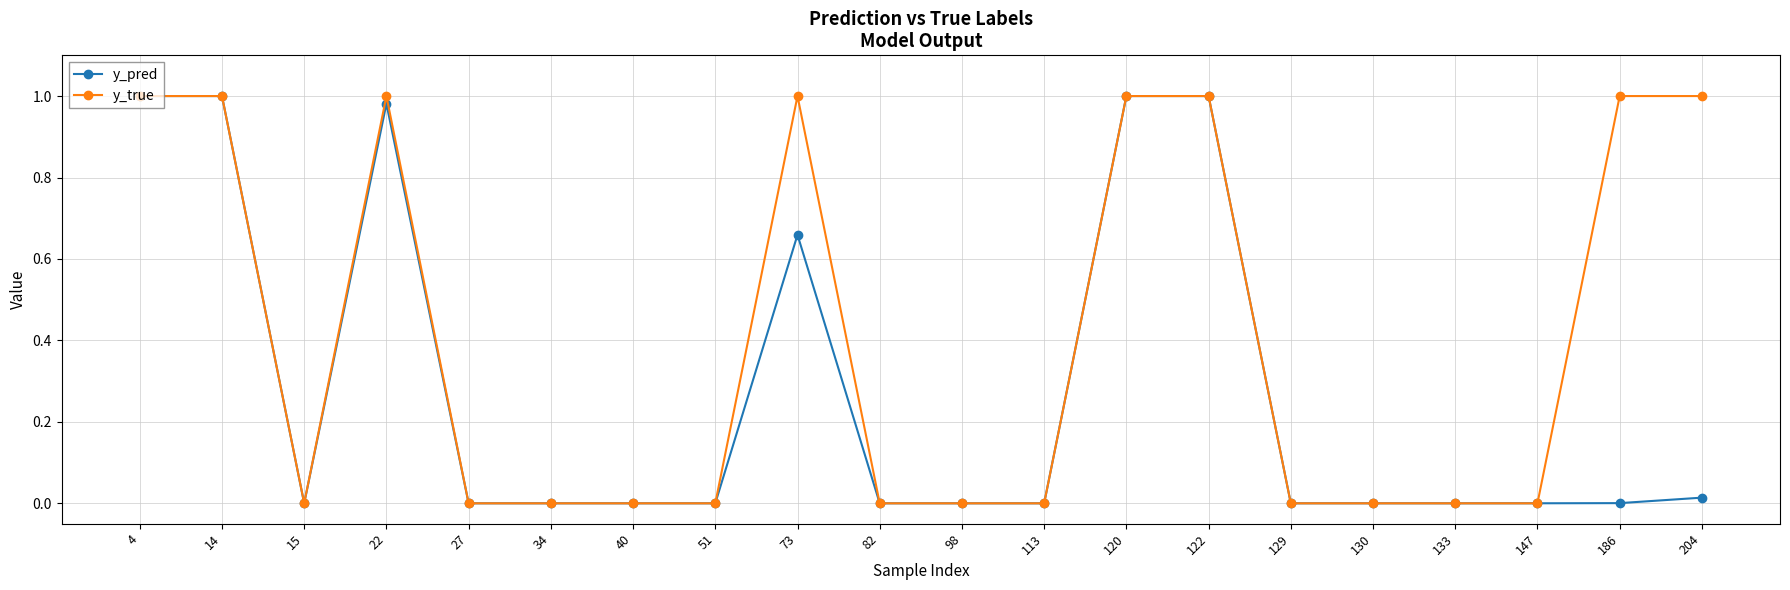

True or false: y_true has a value of 1.0 at 73.

True